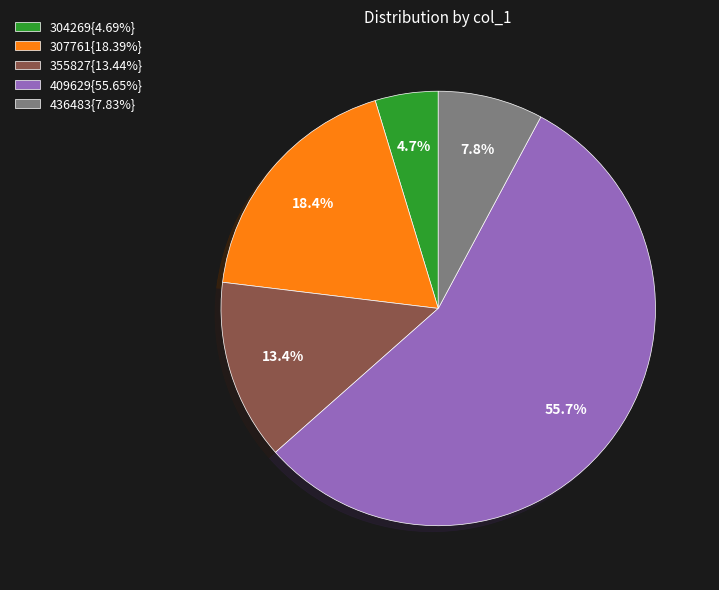

Combined, what portion of the pie is 304269{4.69%} and 436483{7.83%}?

12.5%